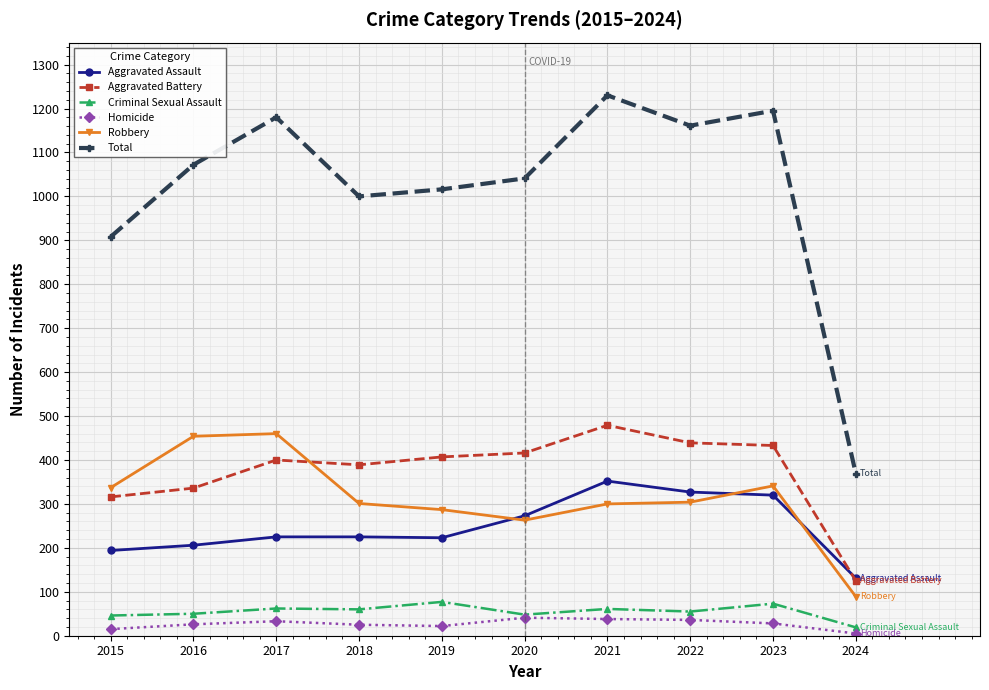

What is the maximum value shown in the chart?

1230